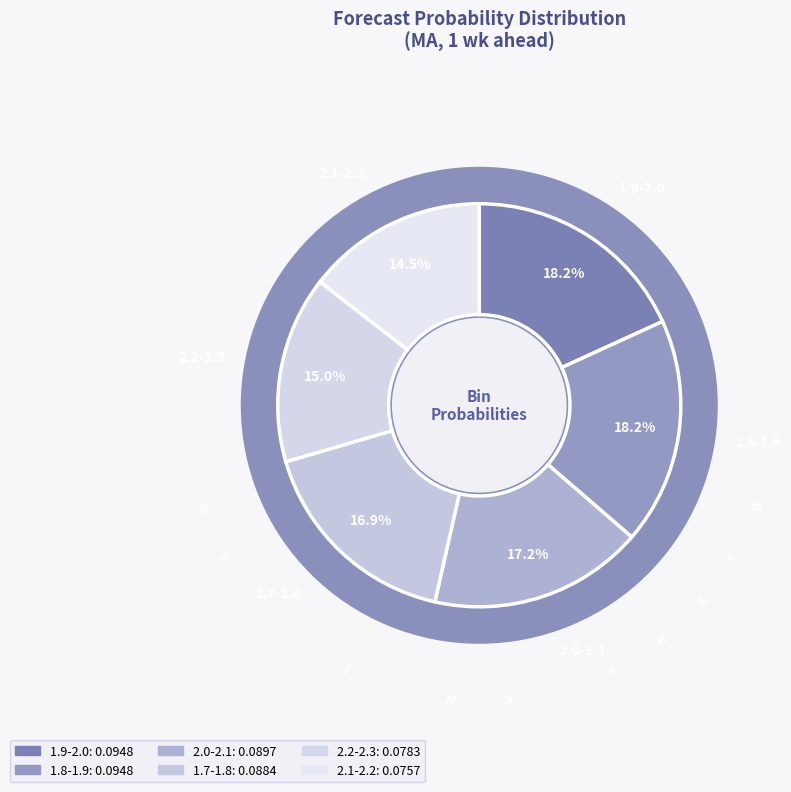

What percentage is the 1.8-1.9 slice, to the nearest percent?

18%